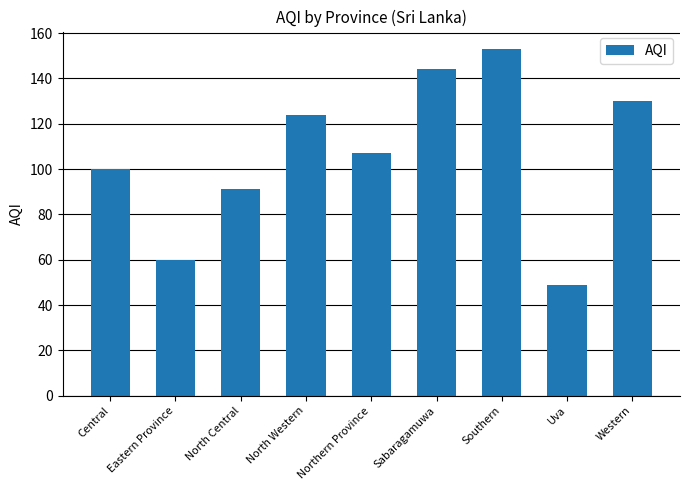

Reading left to right, extract all data points from this chart.

100	60	91	124	107	144	153	49	130